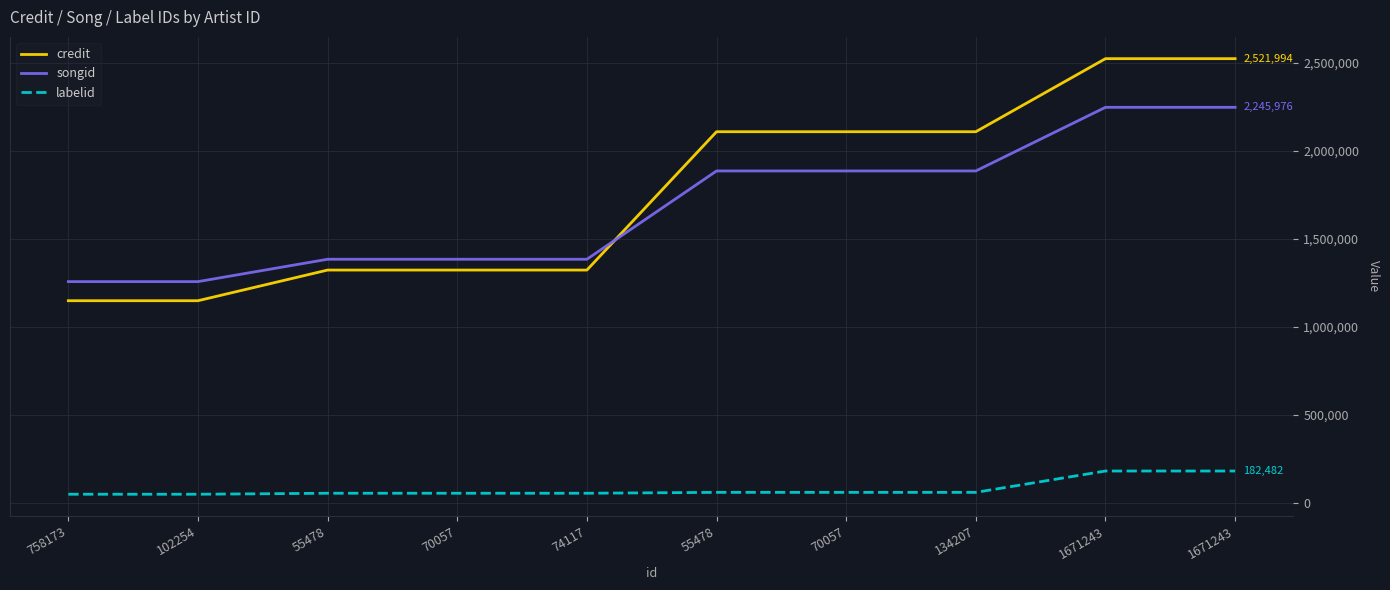

Which category has the highest value across all series?

1671243